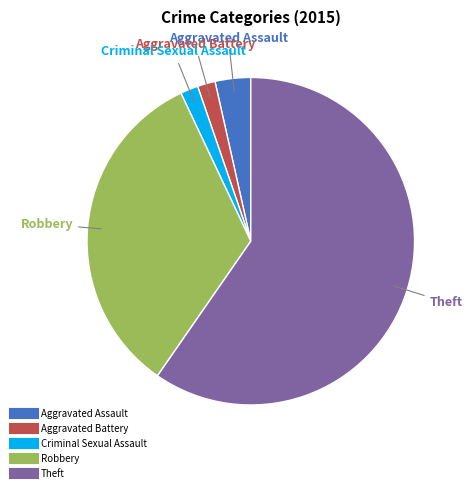

Is the sum of Criminal Sexual Assault and Aggravated Battery greater than half?

No